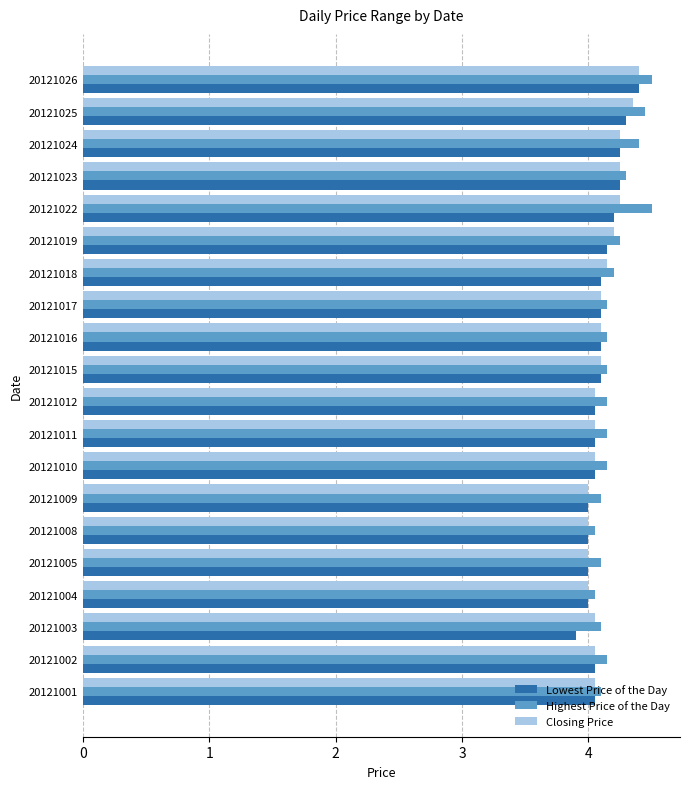

What is the smallest value displayed?

3.9